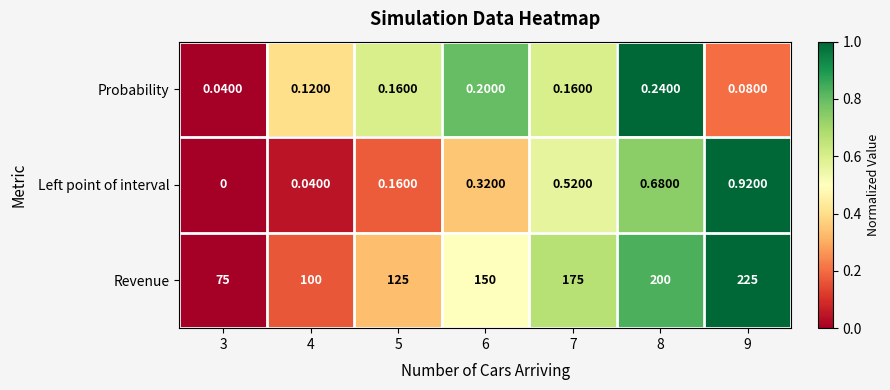

Which series has the widest spread of values?

Revenue